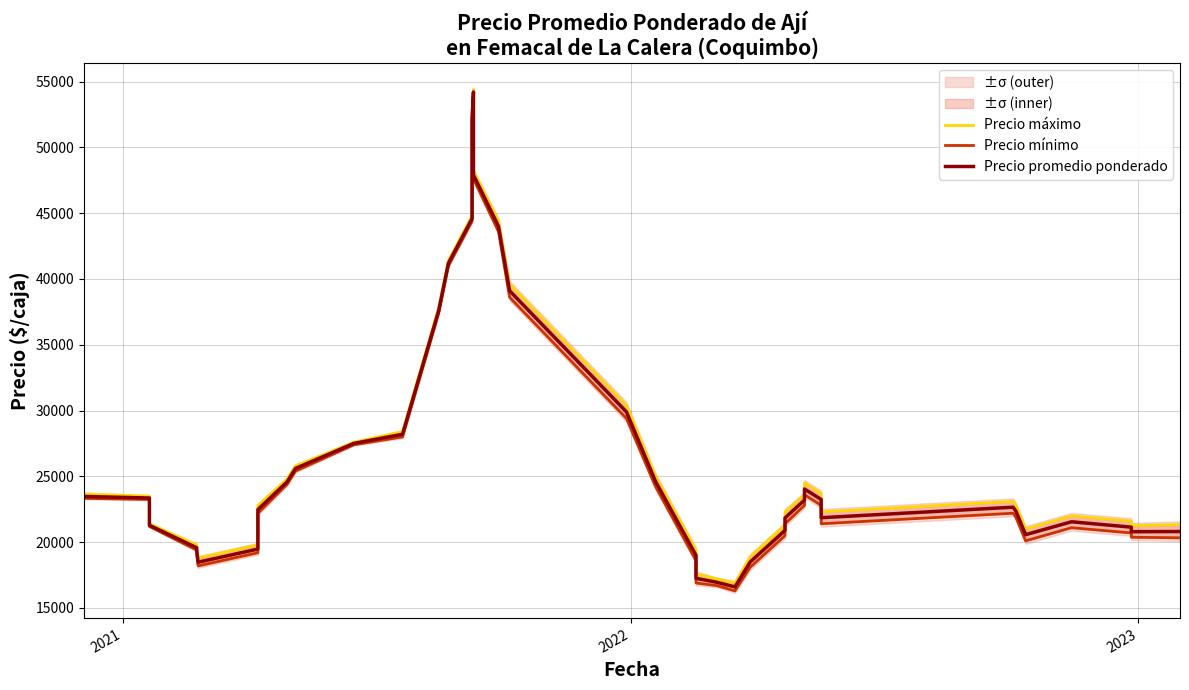

Which series has the largest range (max minus min)?

Precio mínimo